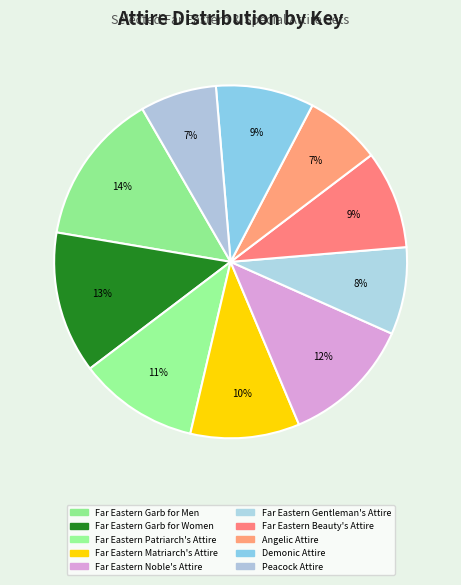

True or false: Far Eastern Matriarch's Attire accounts for 1% of the total.

False